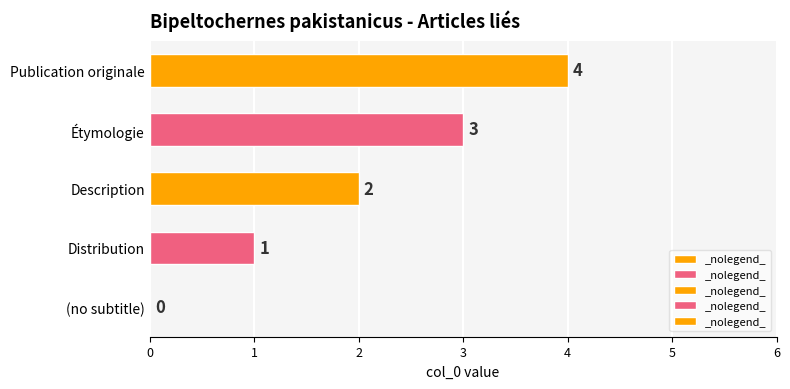

Which label corresponds to the largest value in the chart?

Publication originale